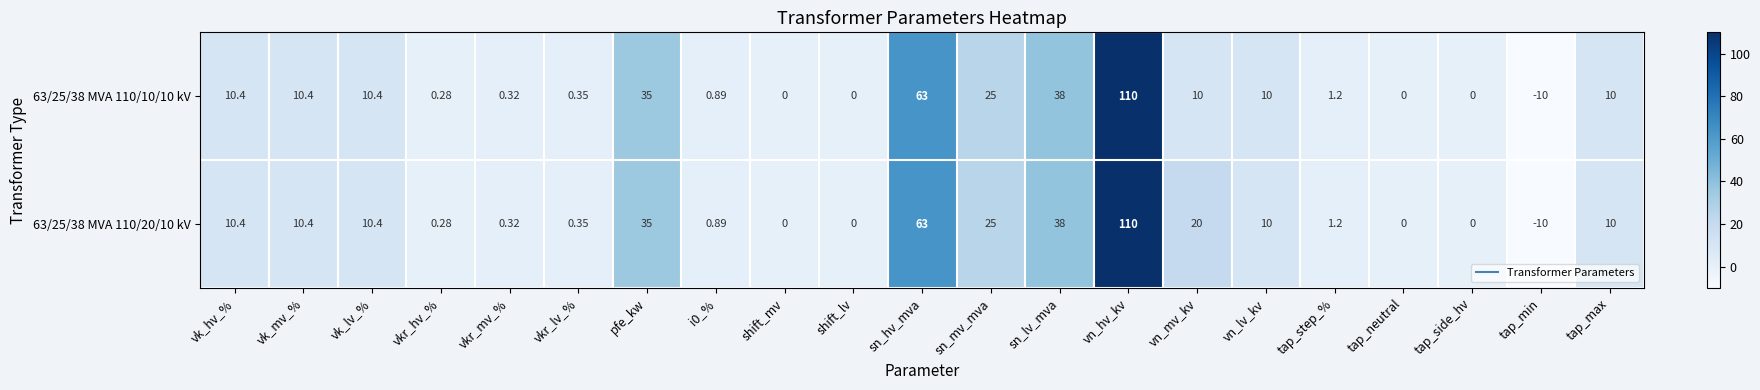

What is the smallest value displayed?

-10.0